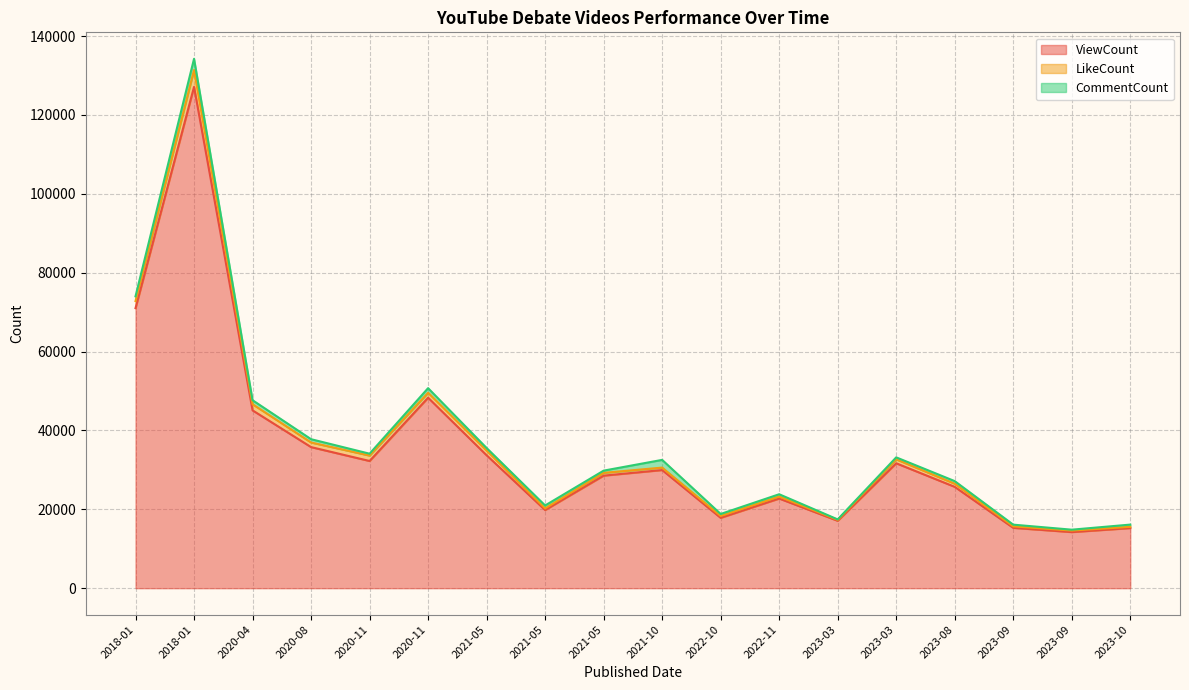

Does the chart display data point markers on the line(s)?

No